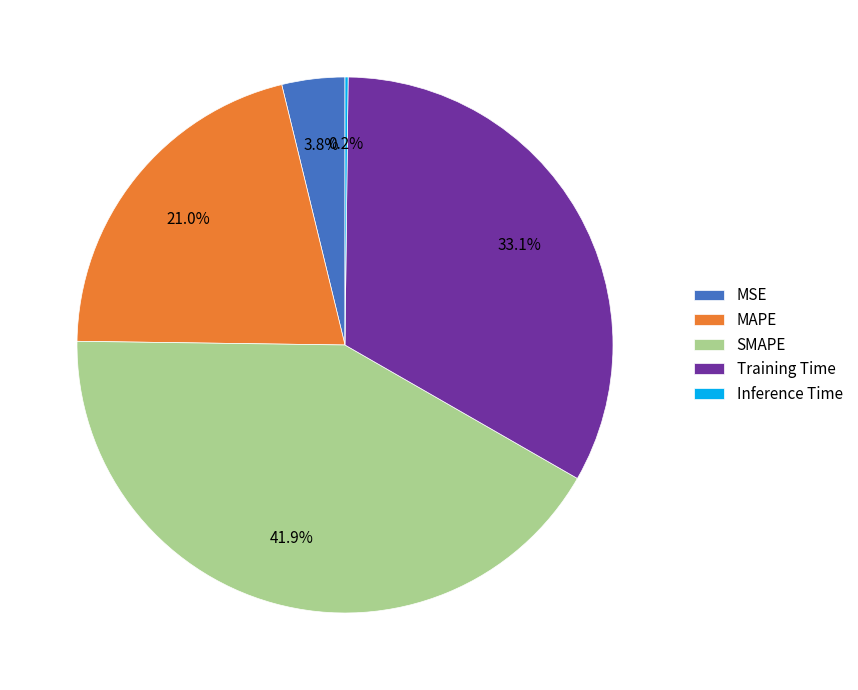

What is the largest slice in the pie chart?

SMAPE